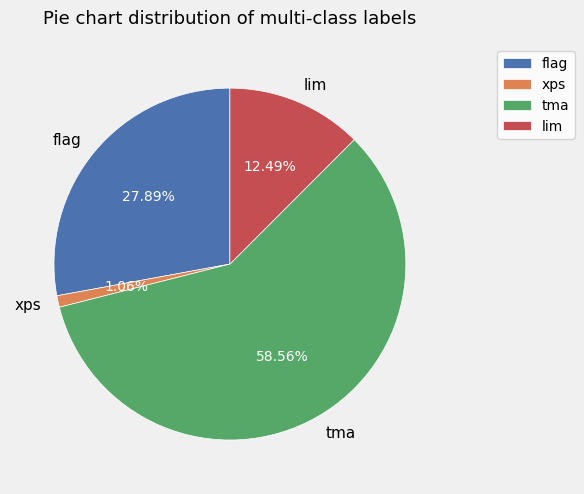

What is the ratio of the value at tma to the value at flag?

2.1